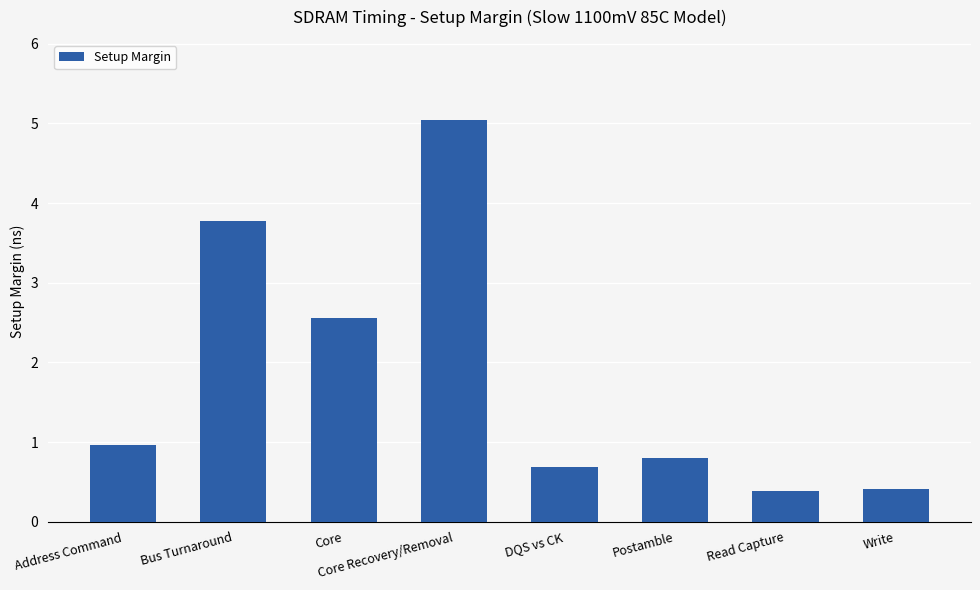

Reading left to right, extract all data points from this chart.

Address Command=1.0	Bus Turnaround=3.8	Core=2.6	Core Recovery/Removal=5.0	DQS vs CK=0.7	Postamble=0.8	Read Capture=0.4	Write=0.4